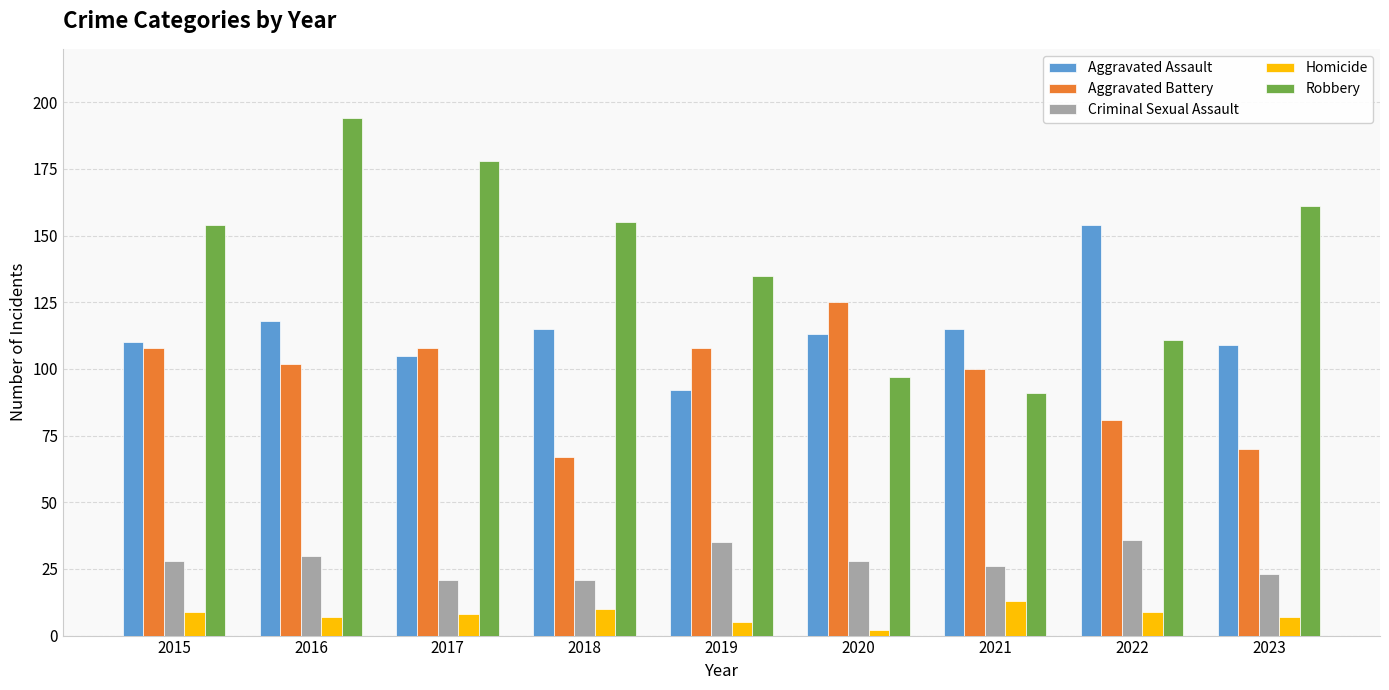

Rank the series by their maximum value, from lowest to highest.

Homicide, Criminal Sexual Assault, Aggravated Battery, Aggravated Assault, Robbery